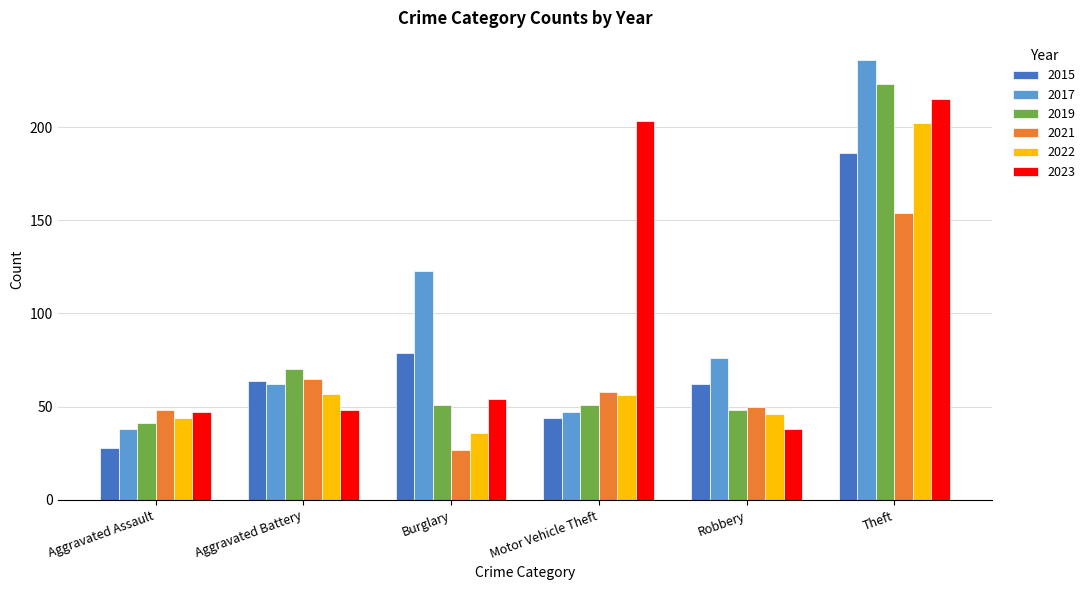

Rank the categories by 2017 value from lowest to highest.

Aggravated Assault, Motor Vehicle Theft, Aggravated Battery, Robbery, Burglary, Theft